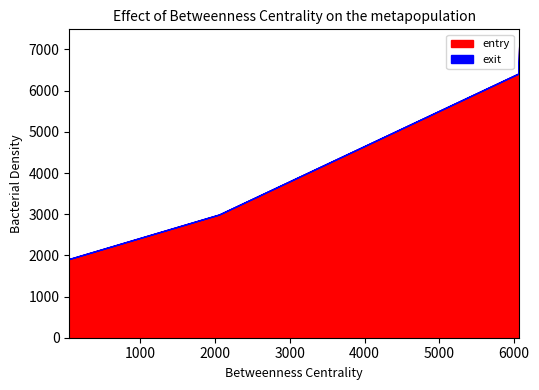

What is the minimum value for entry?

1910.5